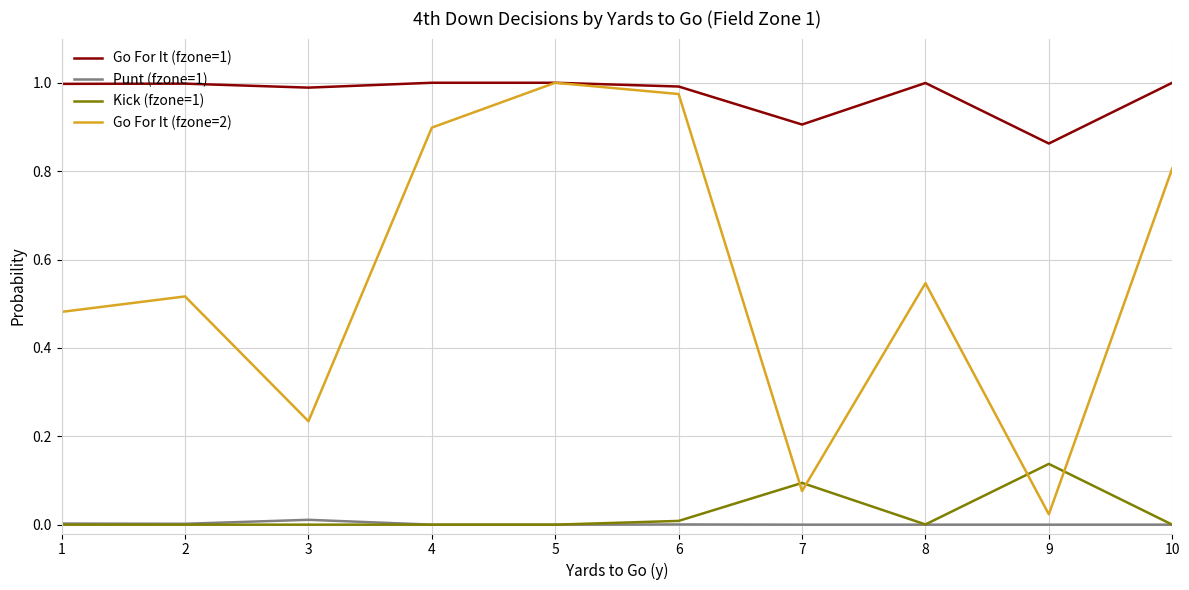

The value of Go For It (fzone=2) at 3 is 0.3. True or false?

False